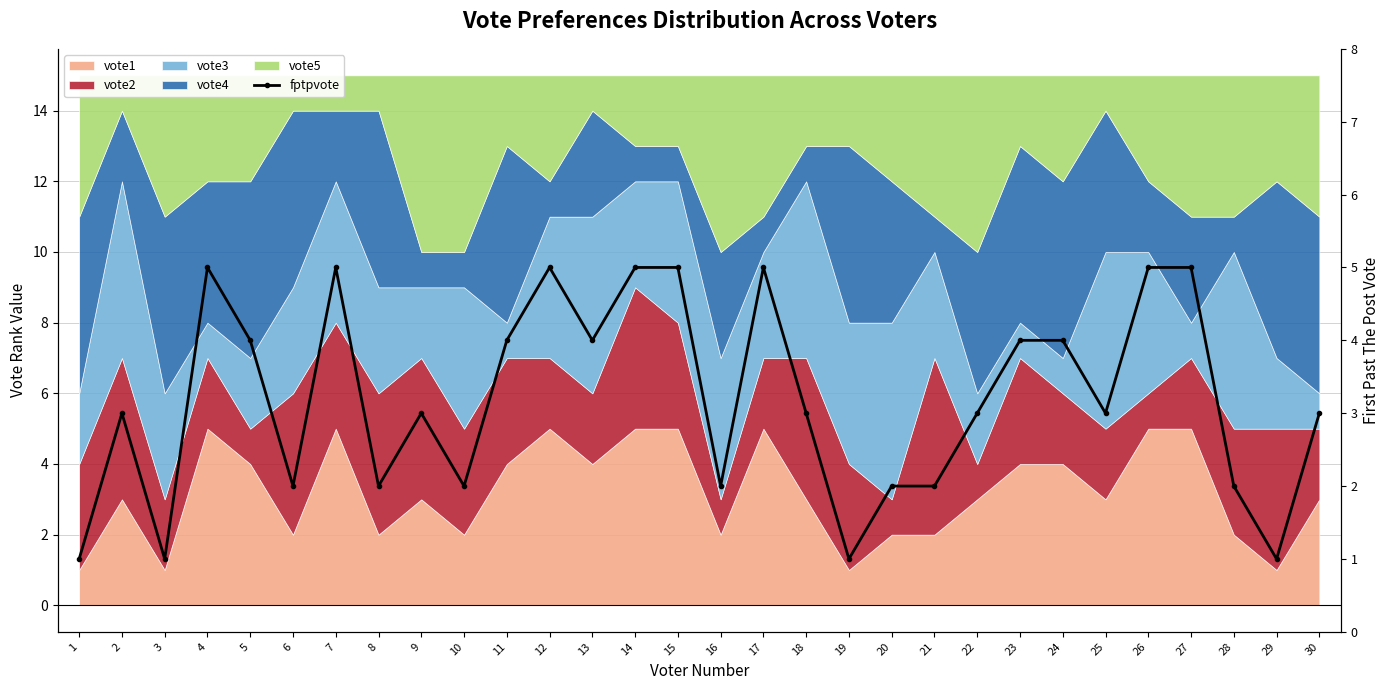

List the labels in order of value, largest first.

4, 7, 12, 14, 15, 17, 26, 27, 5, 11, 13, 23, 24, 2, 9, 18, 22, 25, 30, 6, 8, 10, 16, 20, 21, 28, 1, 3, 19, 29